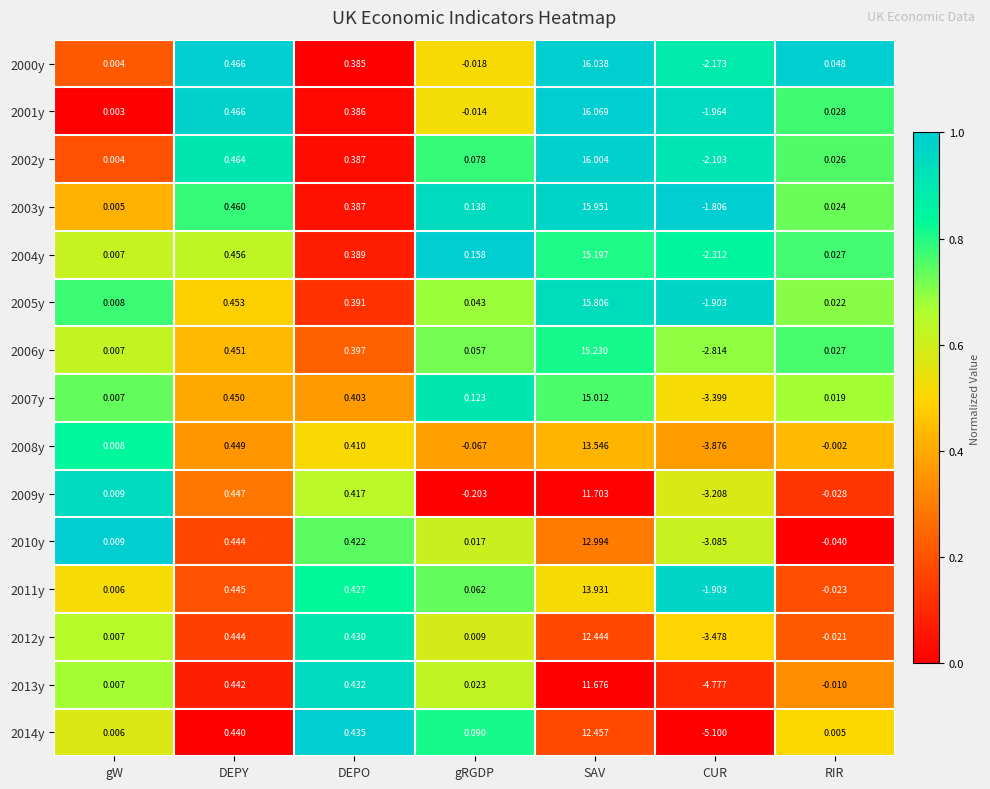

List the labels in order of 2002y value, largest first.

SAV, DEPY, DEPO, gRGDP, RIR, gW, CUR